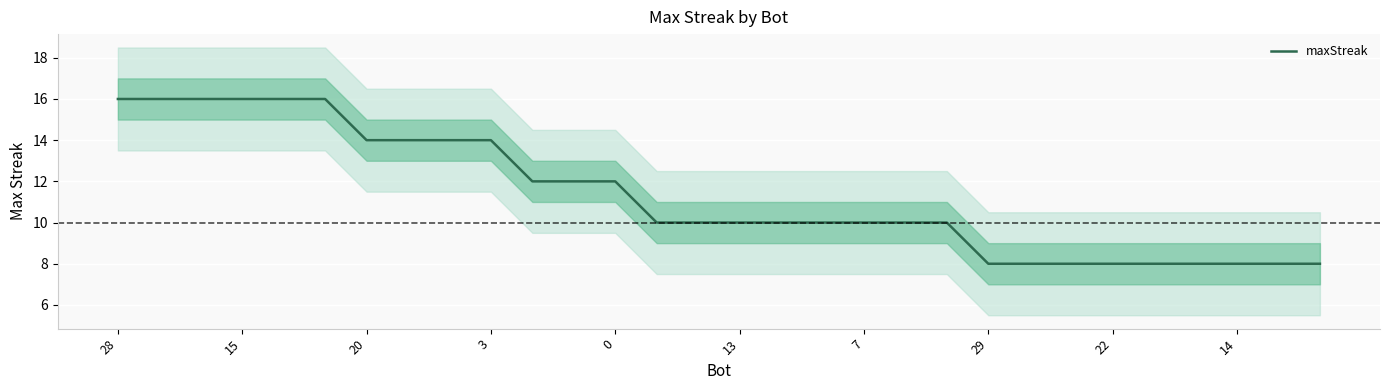

What is the difference between the maximum and minimum values?

8